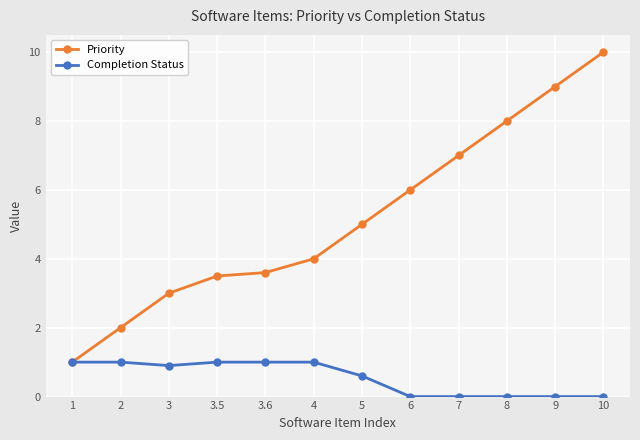

How many data points in Priority are less than 5?

6